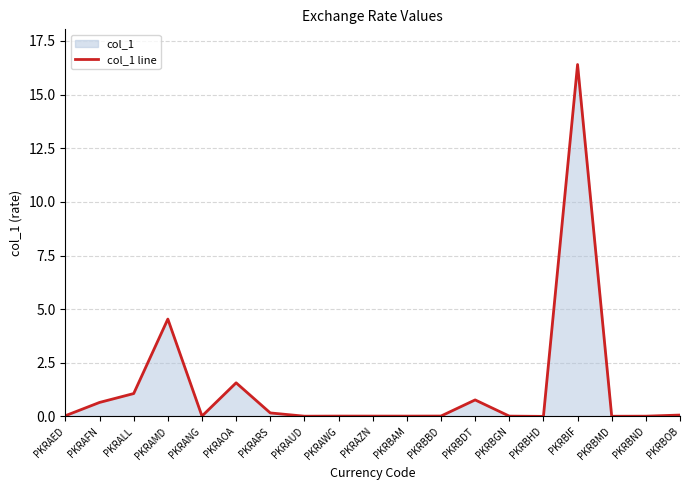

Reading left to right, what are all the values shown in this chart?

0.0	0.7	1.1	4.5	0.0	1.6	0.2	0.0	0.0	0.0	0.0	0.0	0.8	0.0	0.0	16.4	0.0	0.0	0.1